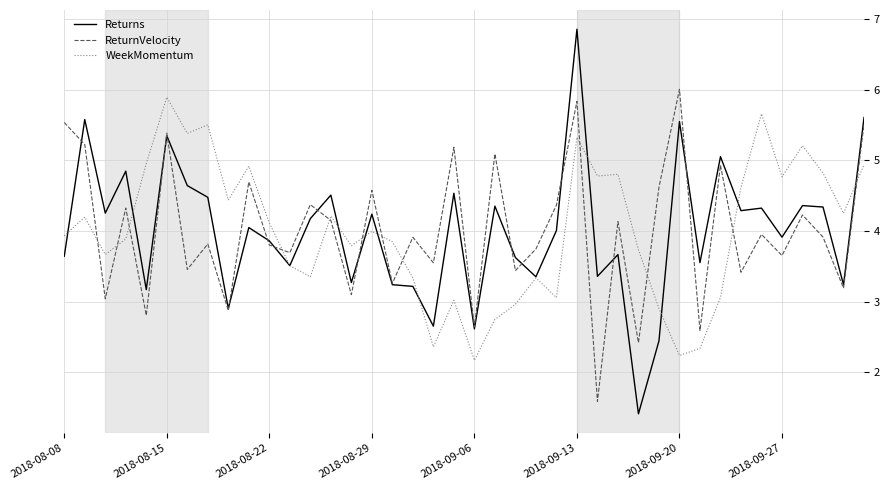

What is the highest value of the Returns series?

6.9